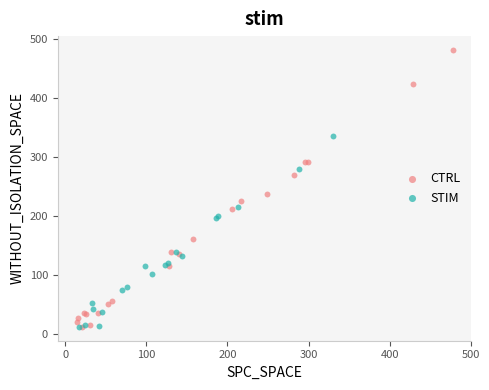

Which series has the widest spread of Y values?

CTRL